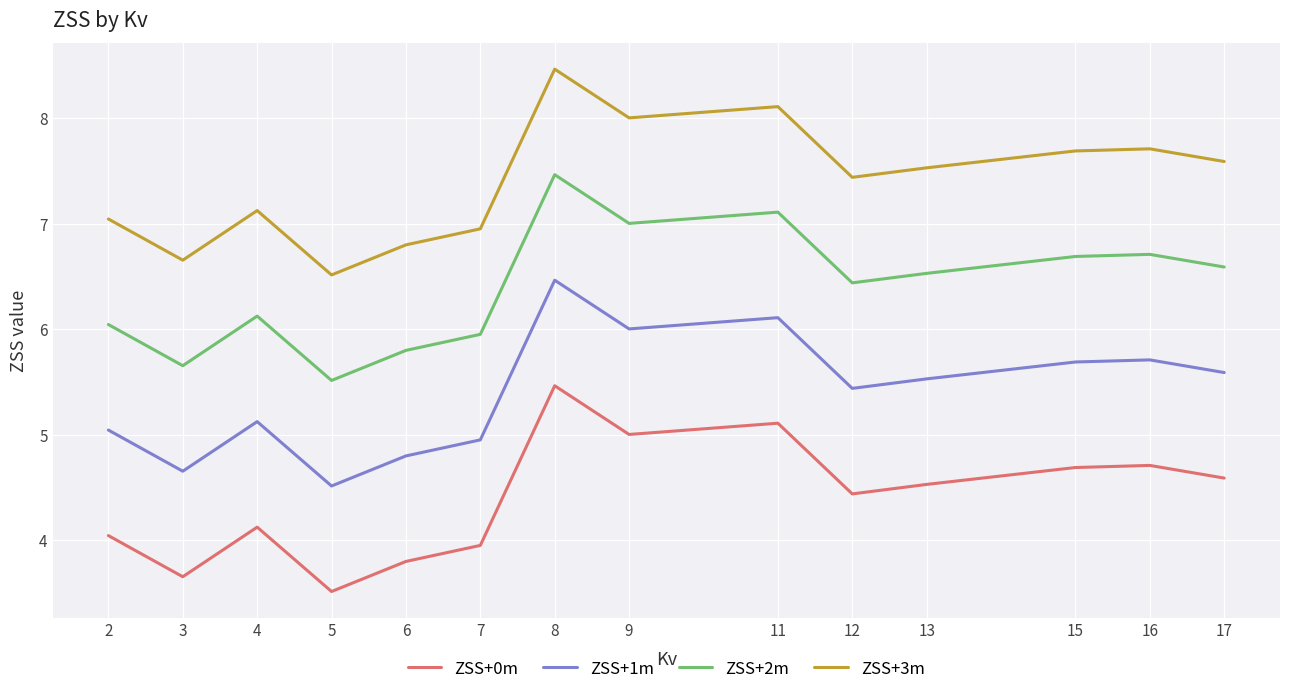

At which category is the sum across all series the highest?

8